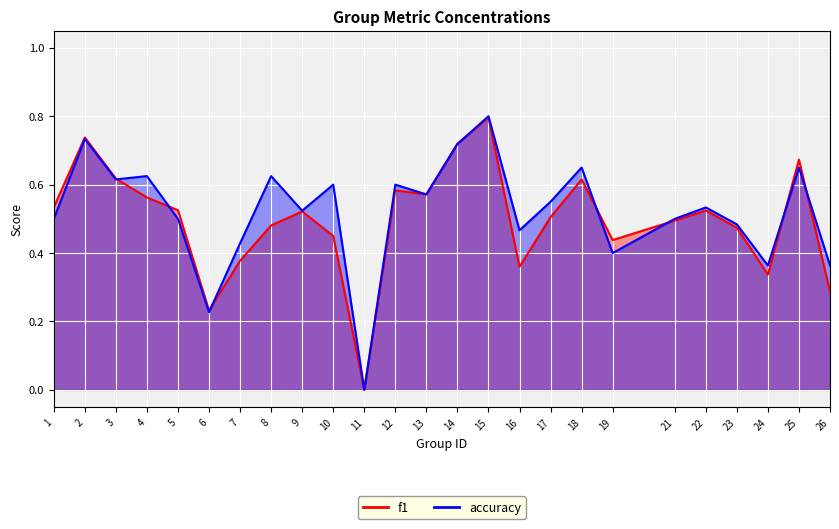

After their last crossing, which series has the higher values: f1 or accuracy?

accuracy